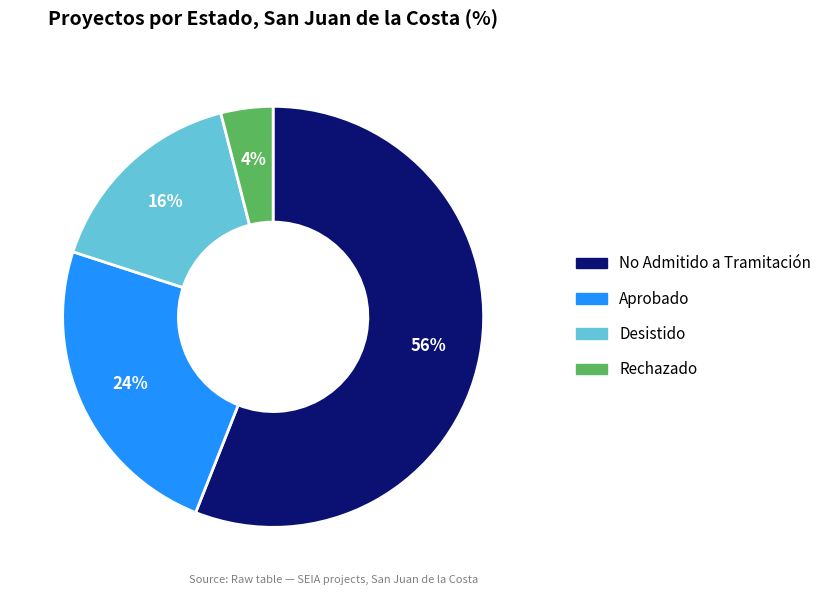

To the nearest percent, what percentage of the pie is No Admitido a Tramitación?

56%